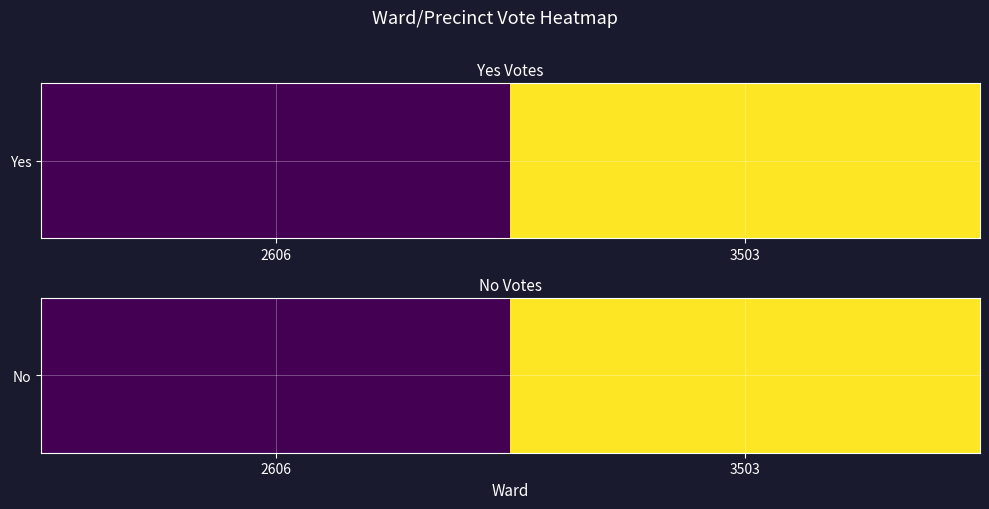

The value at 2606 is 0. True or false?

True